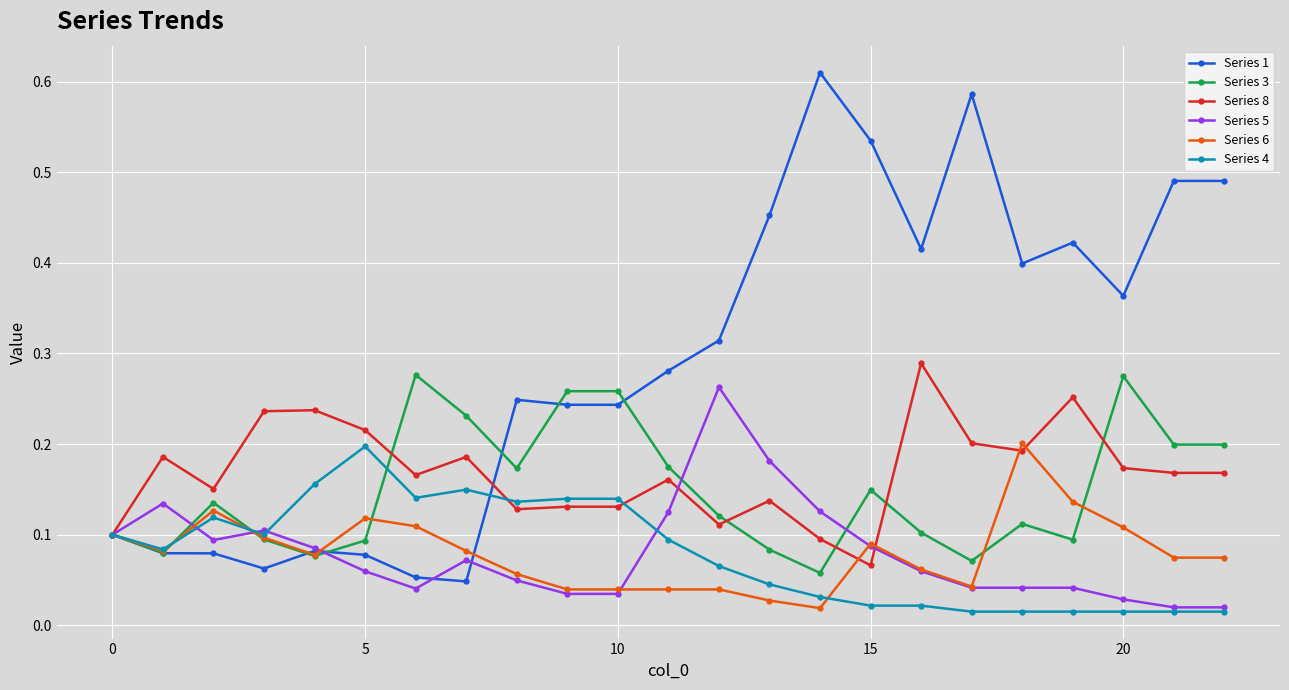

Which series has the largest total across all categories?

Series 1